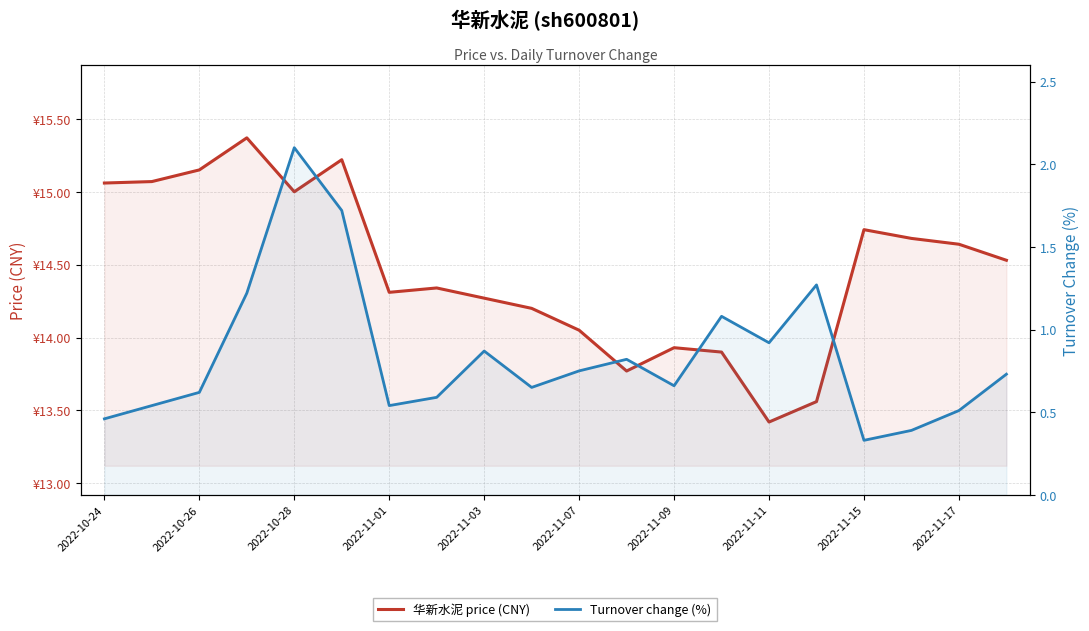

True or false: 华新水泥 price (CNY) and Turnover change (%) cross at least once.

False